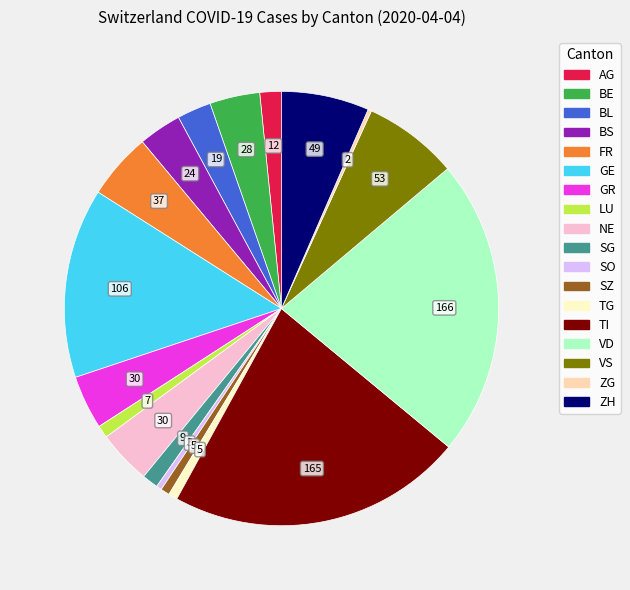

Is there any slice that represents more than half of the pie?

No